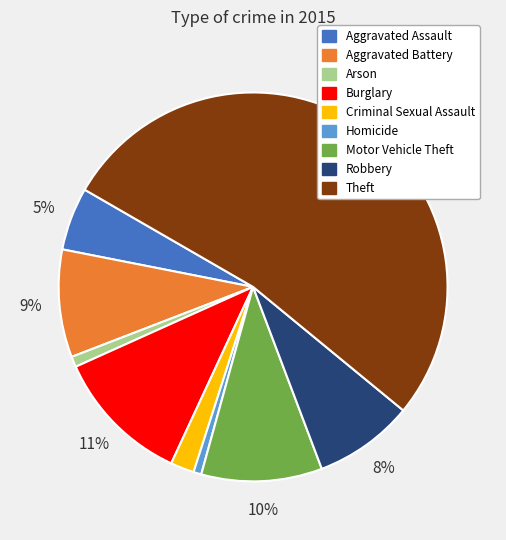

The Aggravated Assault slice represents 5% of the pie. True or false?

True